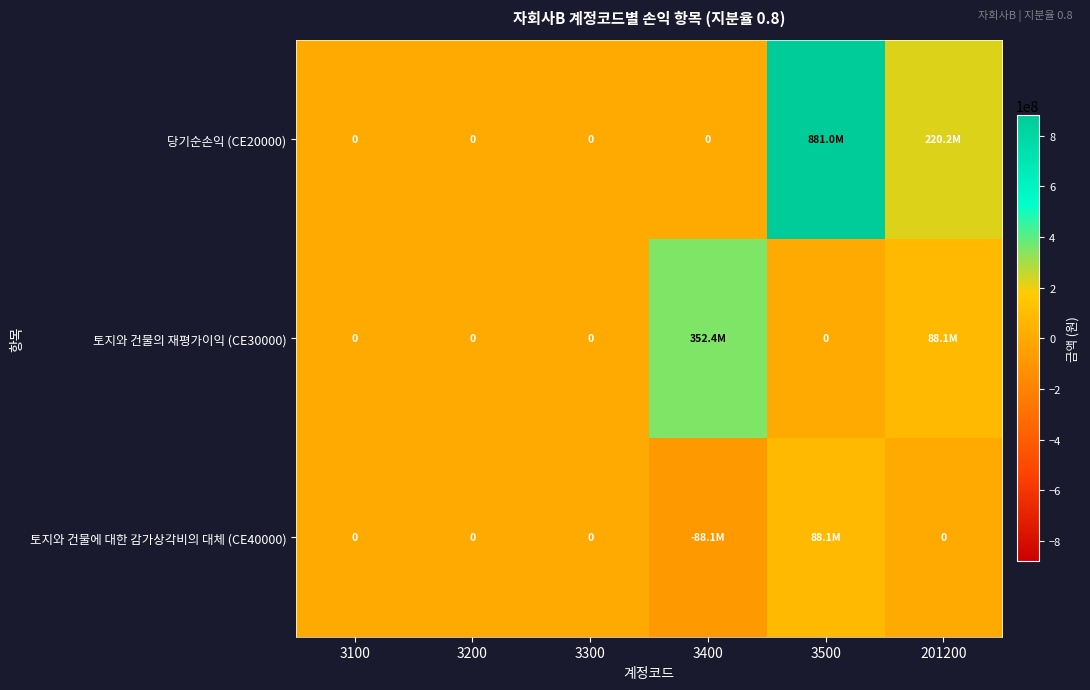

What is the sum of the 토지와 건물의 재평가이익 (CE30000) values at 3400 and 3500?

352380335.2